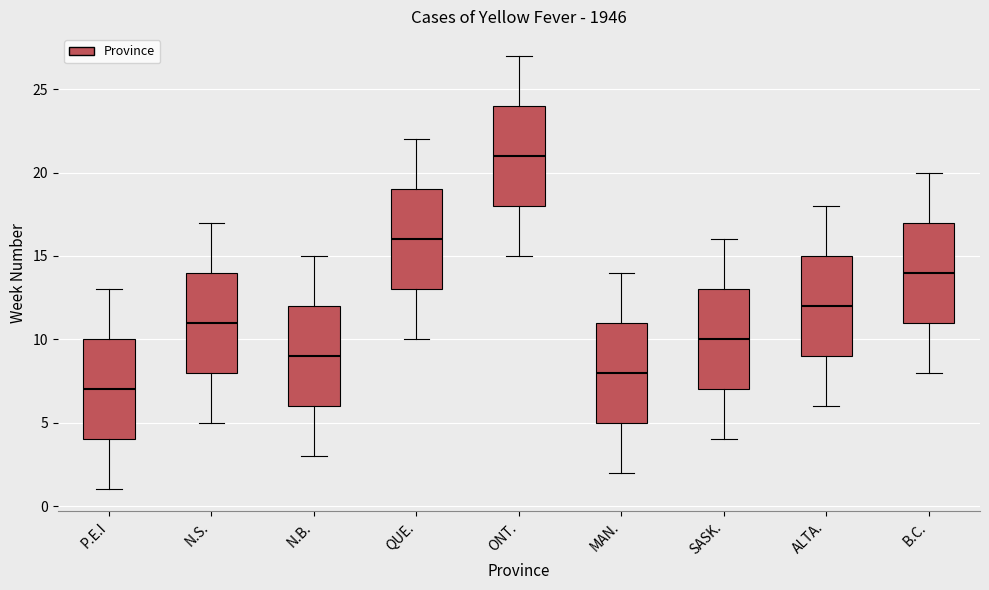

Reading left to right, read every box against the y-axis: the position of its median line, the range the box covers, and the ends of its whiskers. The values are not printed on the chart, so give them approximately, as read against the axis.

P.E.I: median 7, box 4 to 10, whiskers 1 to 13
N.S.: median 11, box 8 to 14, whiskers 5 to 17
N.B.: median 9, box 6 to 12, whiskers 3 to 15
QUE.: median 16, box 13 to 19, whiskers 10 to 22
ONT.: median 21, box 18 to 24, whiskers 15 to 27
MAN.: median 8, box 5 to 11, whiskers 2 to 14
SASK.: median 10, box 7 to 13, whiskers 4 to 16
ALTA.: median 12, box 9 to 15, whiskers 6 to 18
B.C.: median 14, box 11 to 17, whiskers 8 to 20